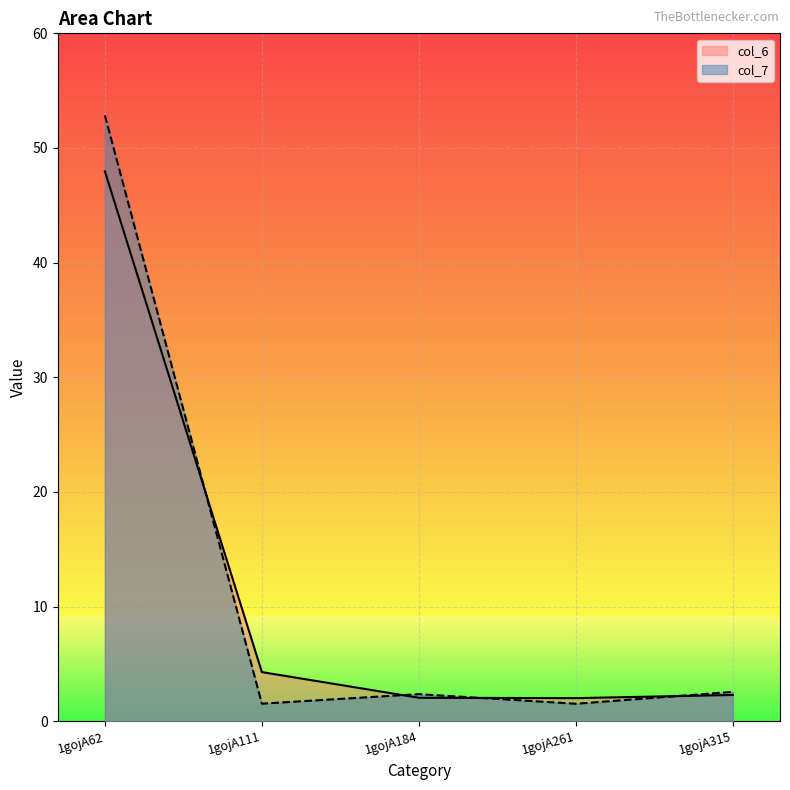

Rank the series by their average value, from highest to lowest.

col_7, col_6